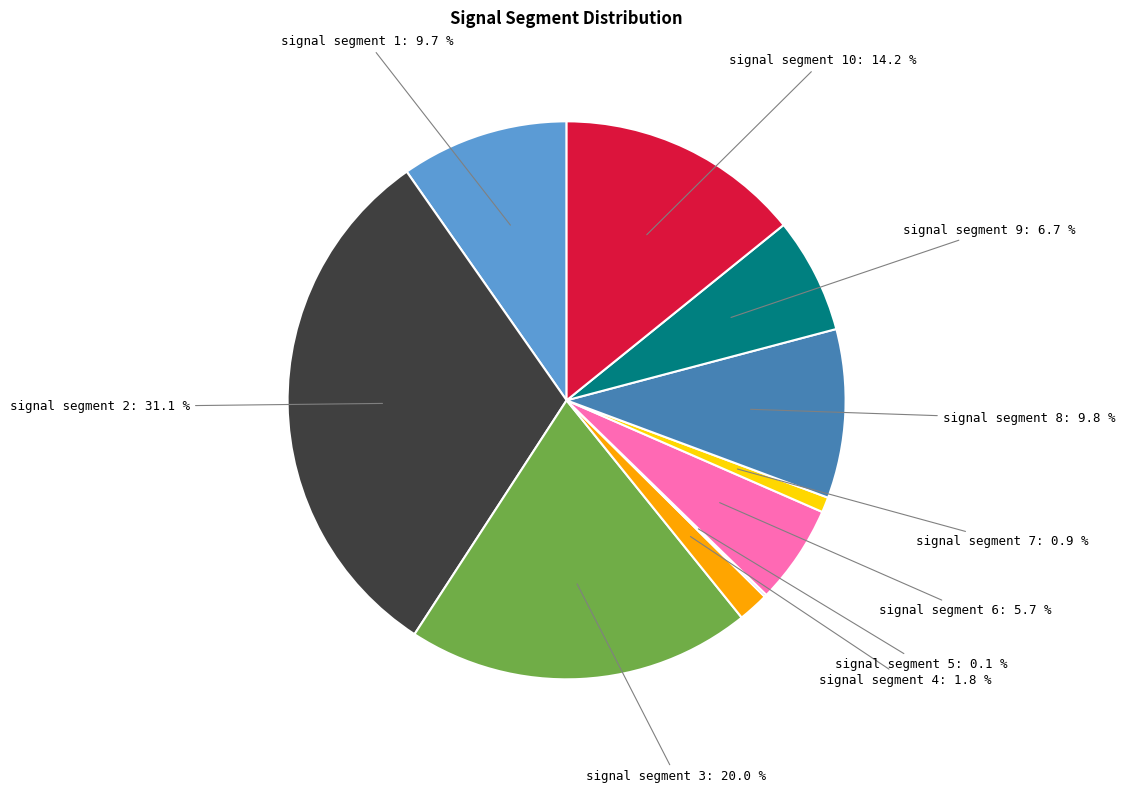

Which category has the biggest portion of the pie?

signal segment 2: 31.1 %